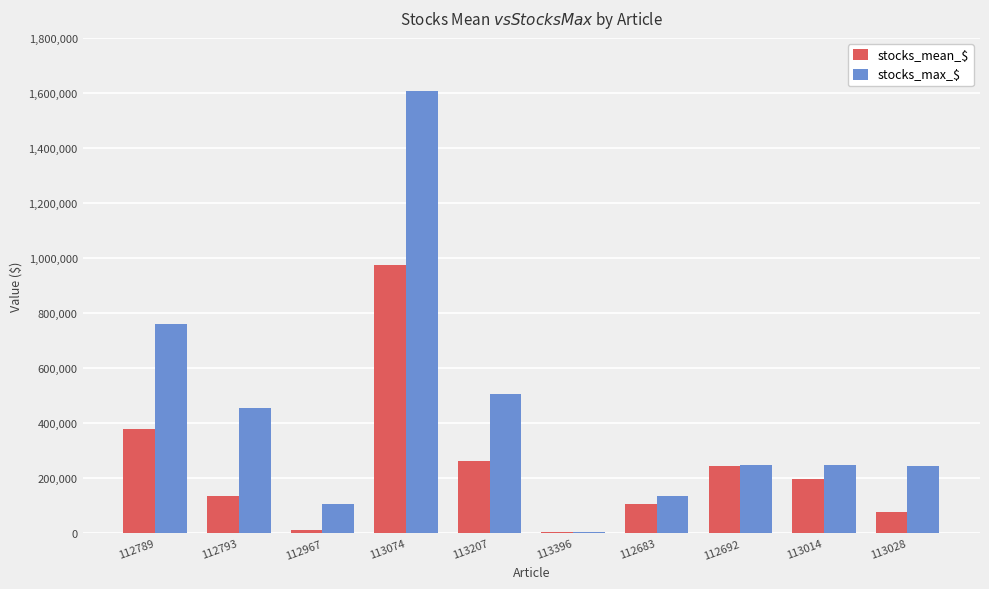

Which series has the largest total across all categories?

stocks_max_$